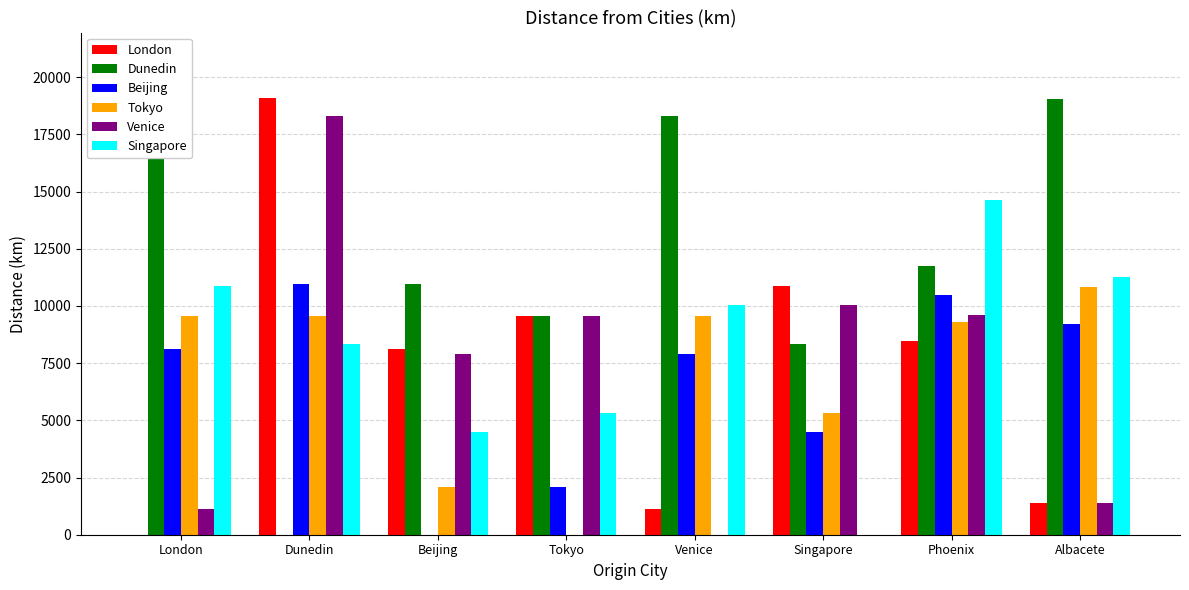

What is the total value across all series at Singapore?

39014.9